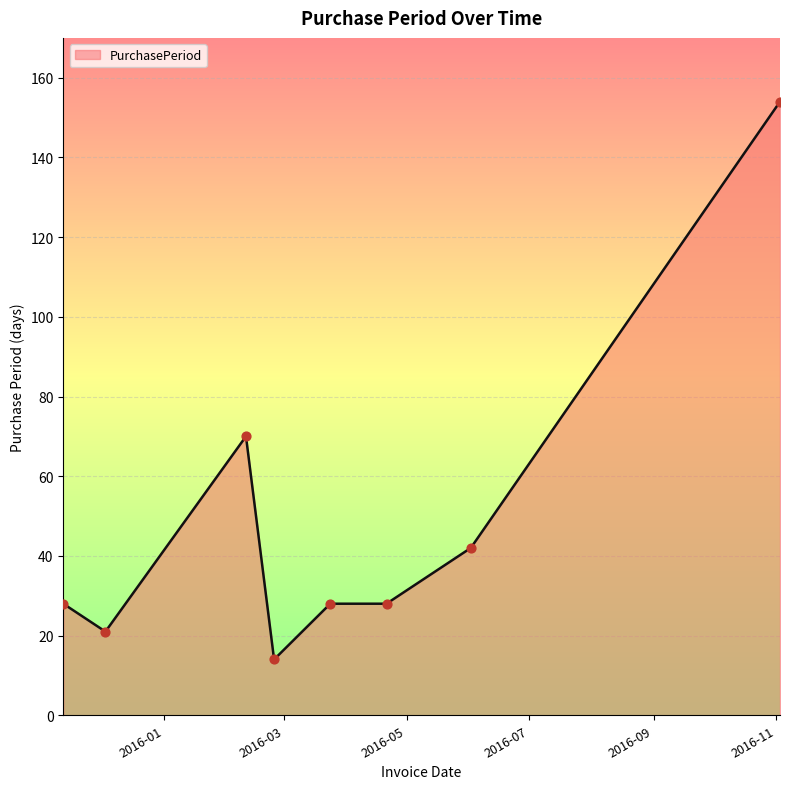

What is the smallest value displayed?

14